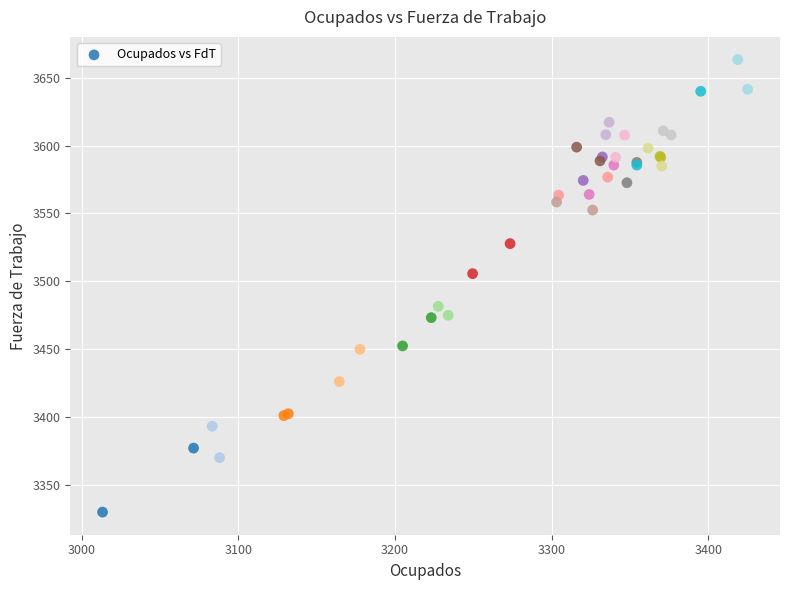

What Y value in the scatter plot is closest to 3496?

3505.7